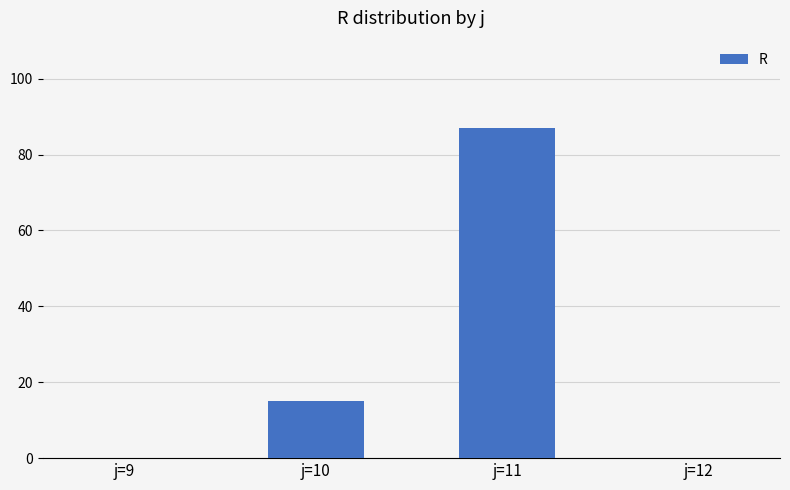

At which category does the chart reach its peak across all series?

j=11